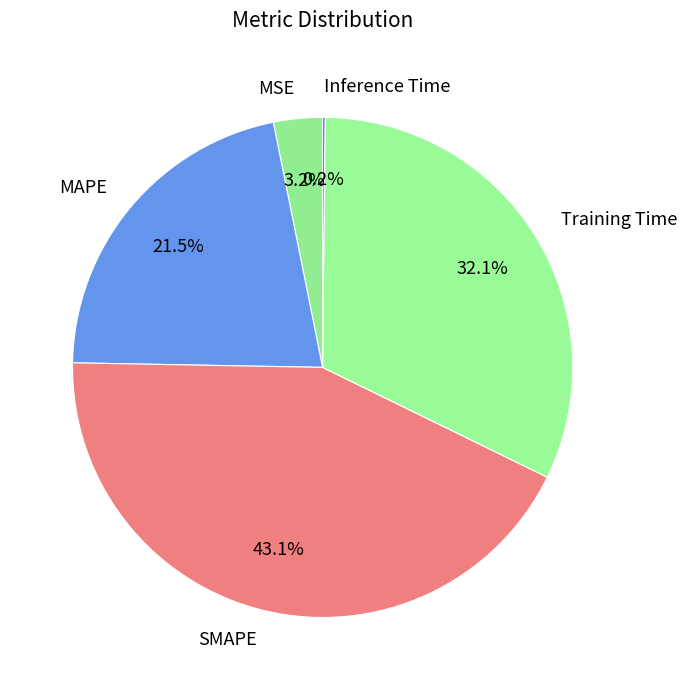

What portion of the pie excludes SMAPE?

56.9%